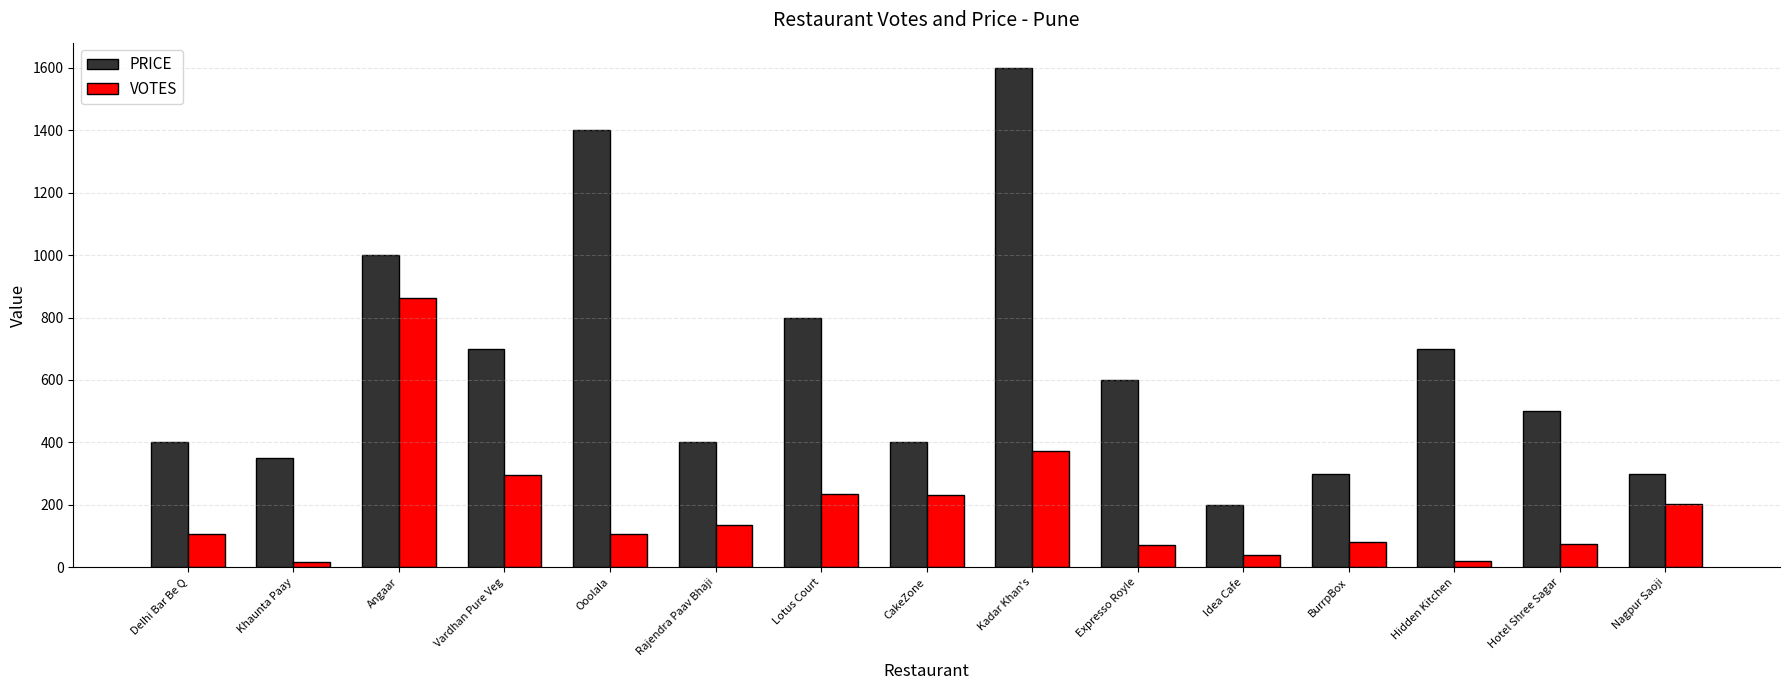

Count the number of categories in the chart.

15